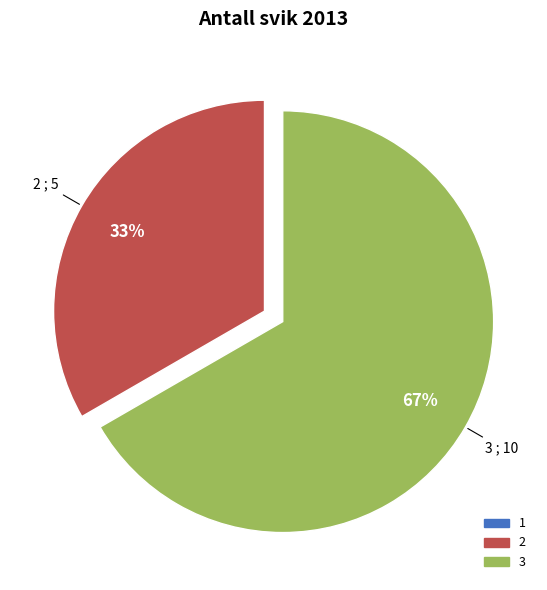

The 2 slice represents 45% of the pie. True or false?

False